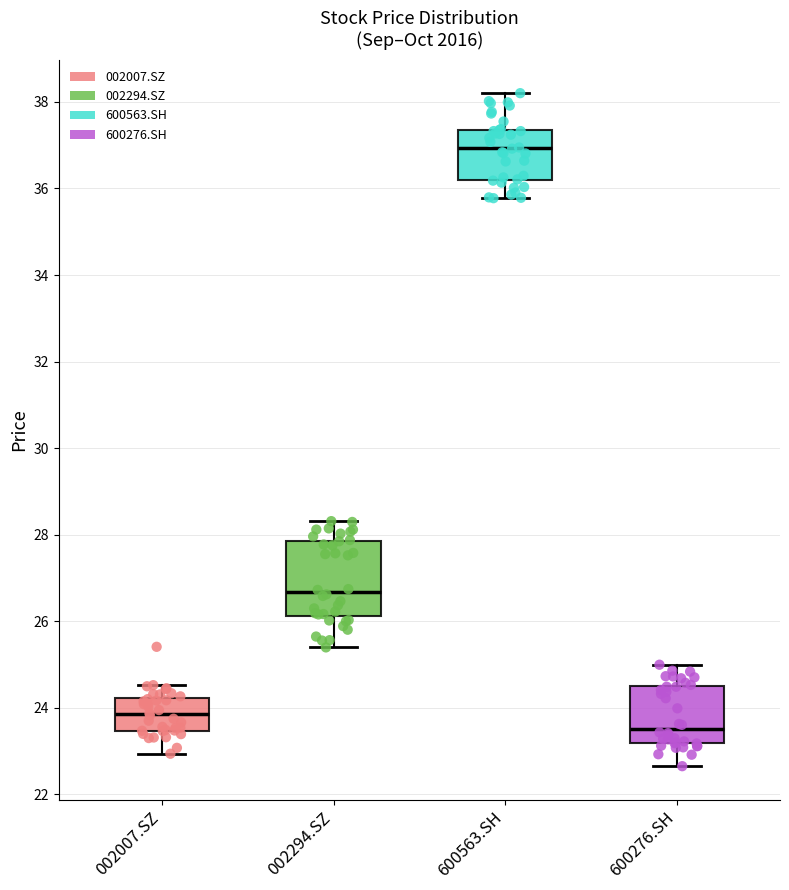

Reading left to right, read every box against the y-axis: the position of its median line, the range the box covers, and the ends of its whiskers. The values are not printed on the chart, so give them approximately, as read against the axis.

002007.SZ: median 23.8, box 23.4 to 24.2, whiskers 23.0 to 24.6
002294.SZ: median 26.6, box 26.2 to 27.8, whiskers 25.4 to 28.4
600563.SH: median 37.0, box 36.2 to 37.4, whiskers 35.8 to 38.2
600276.SH: median 23.6, box 23.2 to 24.4, whiskers 22.6 to 25.0